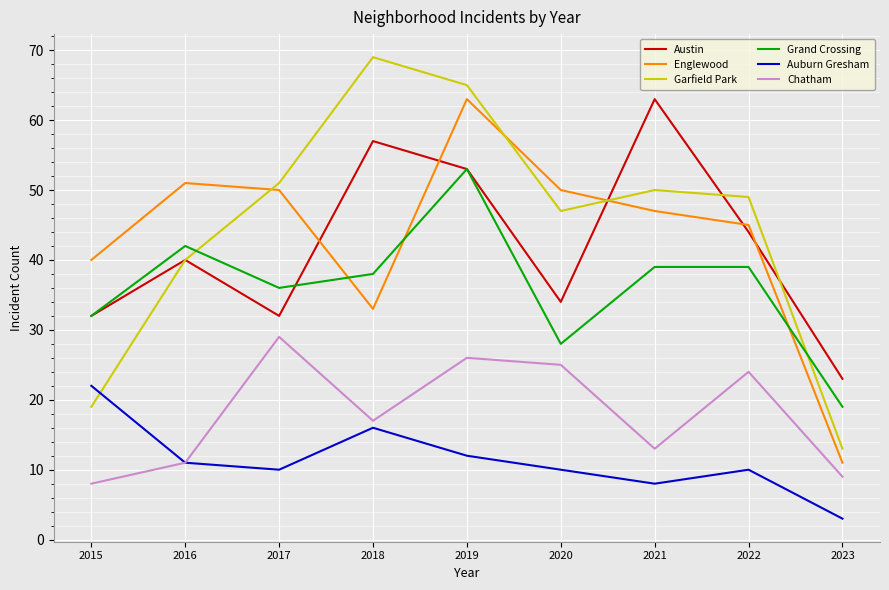

Which series has the widest spread of values?

Garfield Park